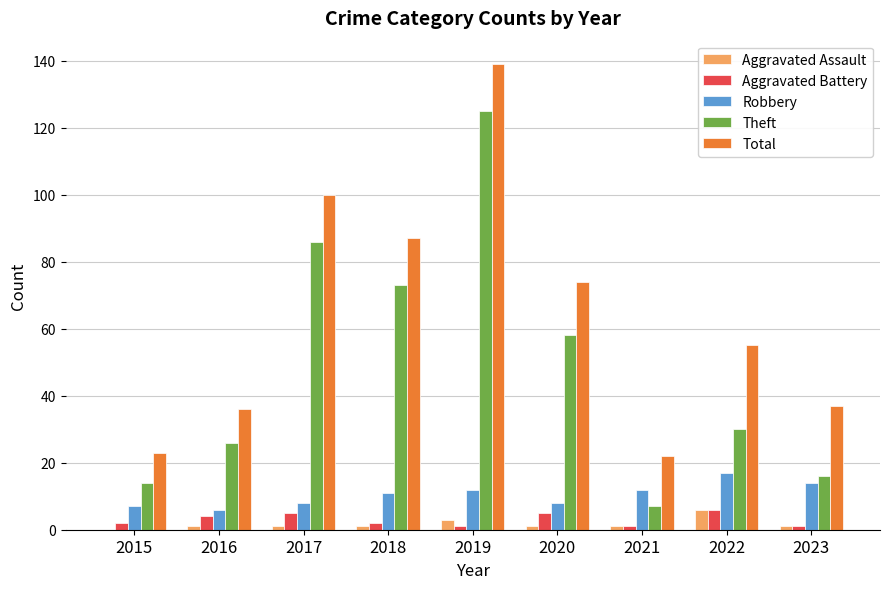

Which category has the highest value across all series?

2019